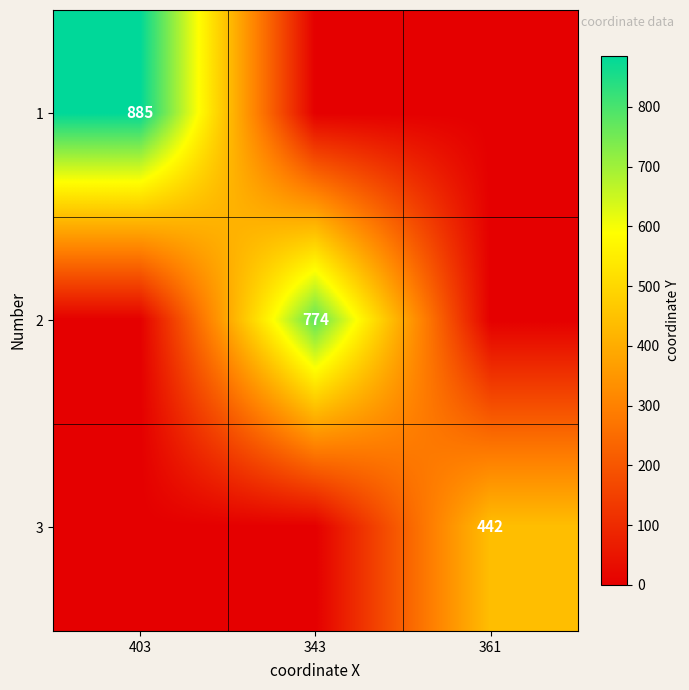

The 1 series shows 885 at 403. True or false?

True